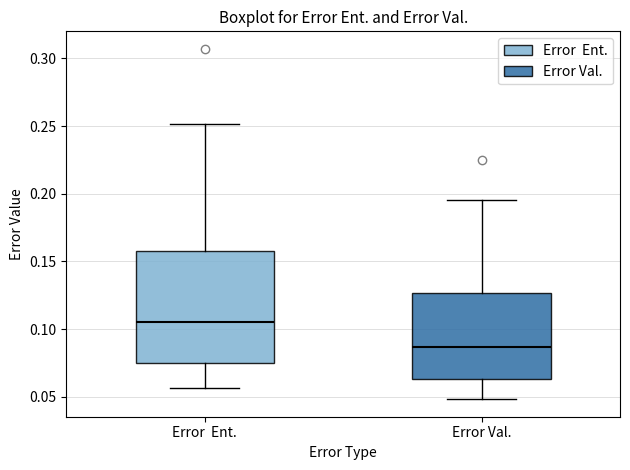

Comparing the boxes themselves (not the whiskers), which one is the tallest?

Error Ent.